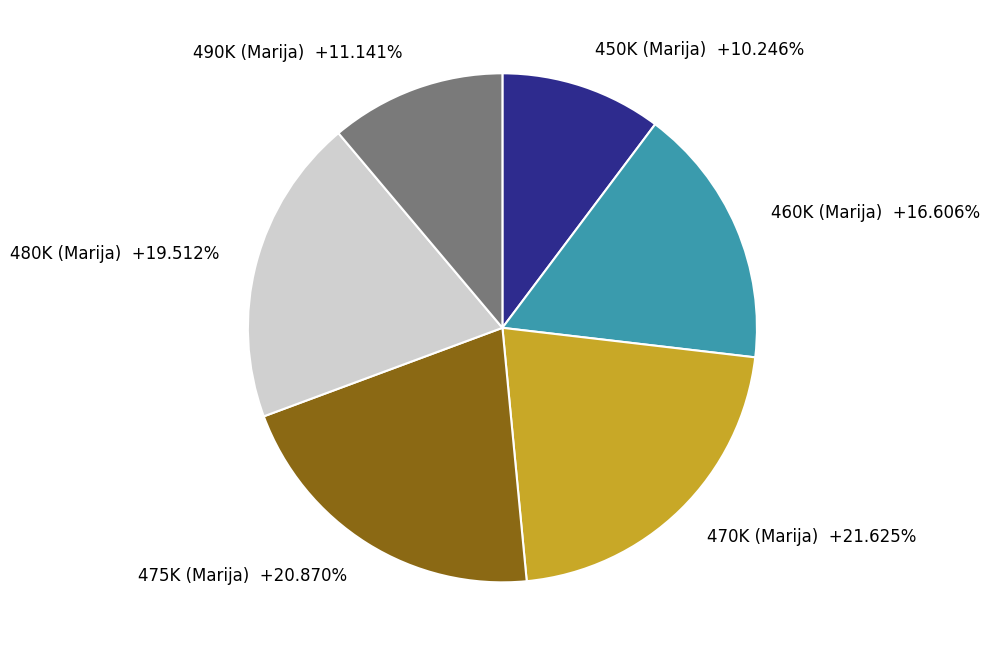

Combined, what portion of the pie is 470K (Marija) and 480K (Marija)?

41.1%